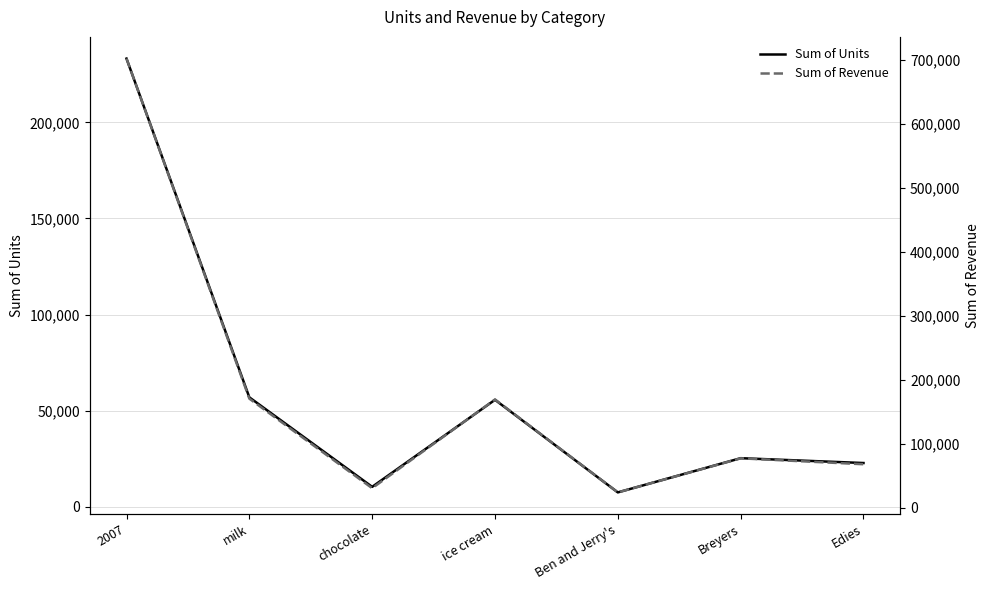

What is the minimum value for Sum of Revenue?

24011.5